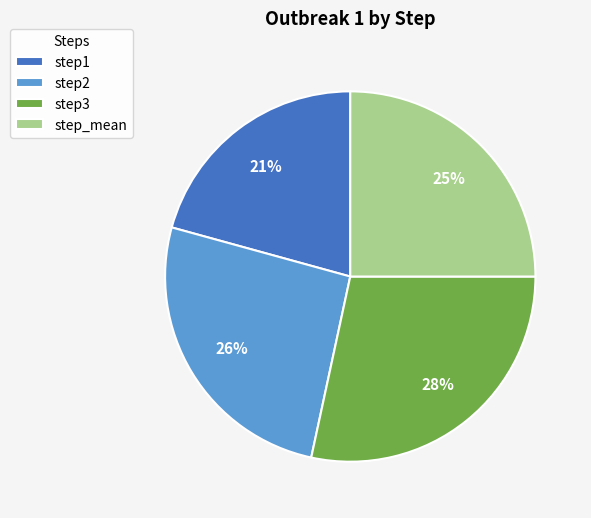

Which slice is the largest?

step3